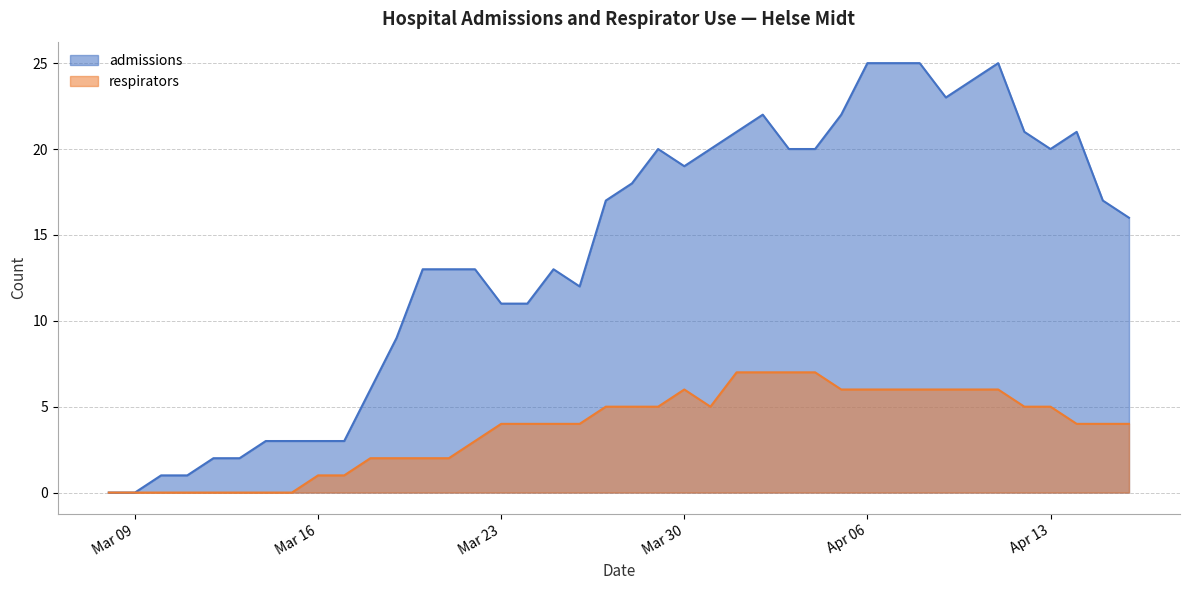

In admissions, how many points are higher than both neighbors (excluding endpoints)?

5